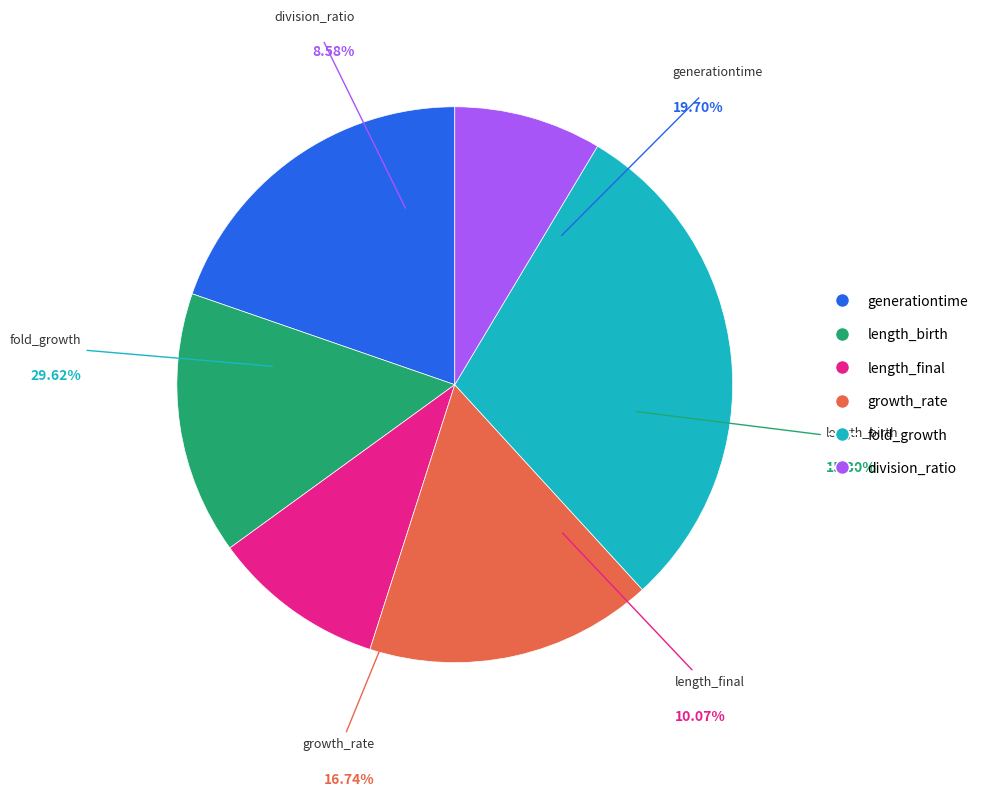

Is growth_rate the majority of the pie?

No